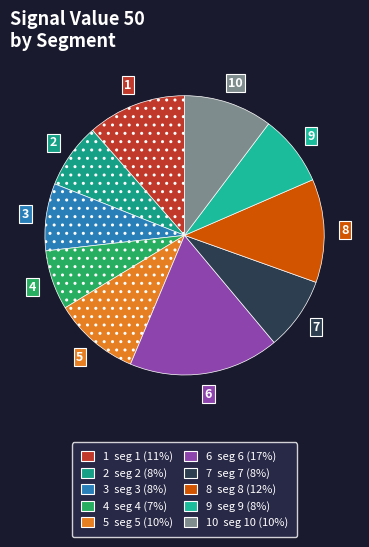

Is there a majority slice in this chart?

No